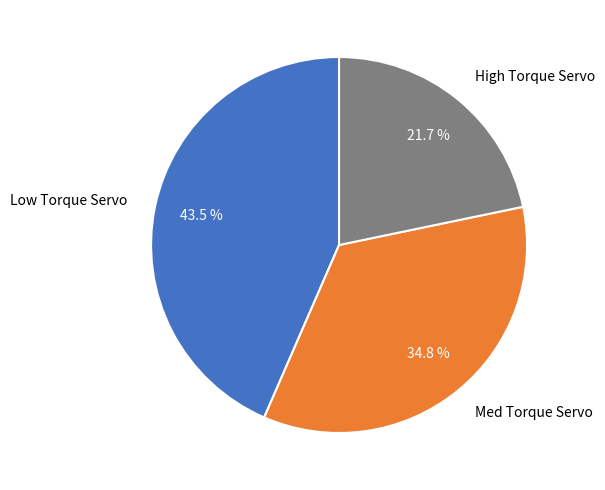

True or false: High Torque Servo accounts for 28% of the total.

False